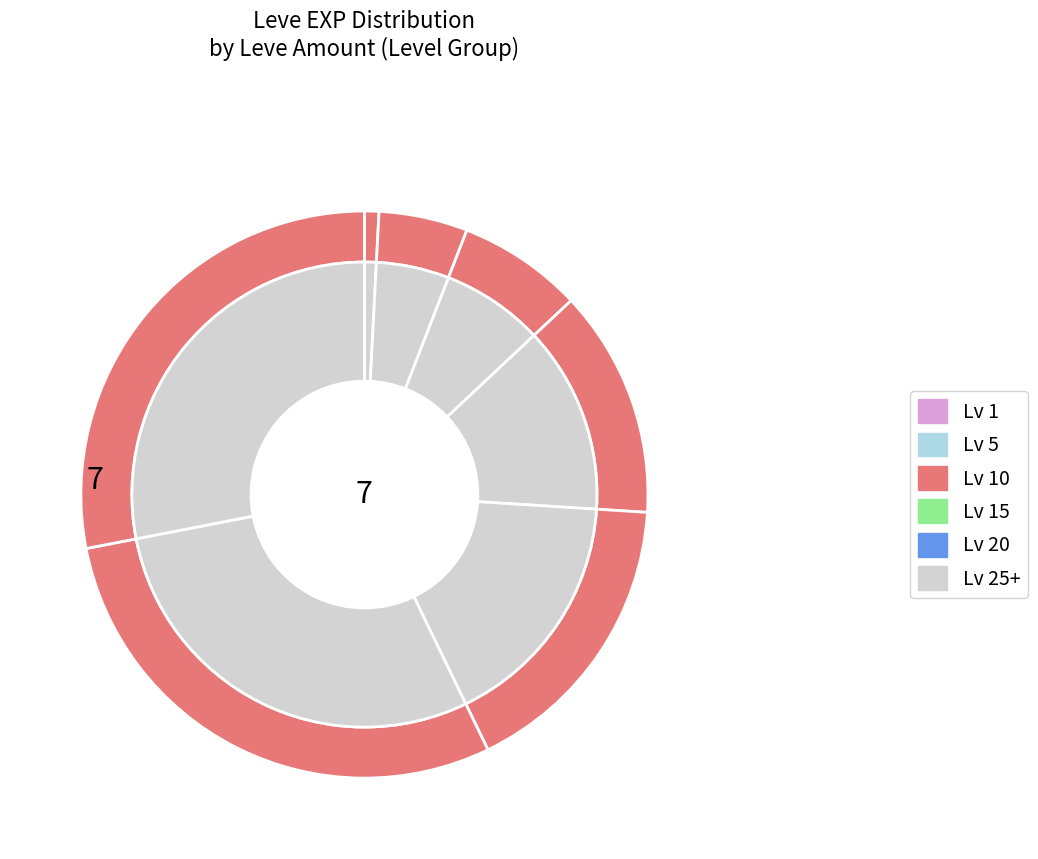

True or false: 15 accounts for 1% of the total.

False